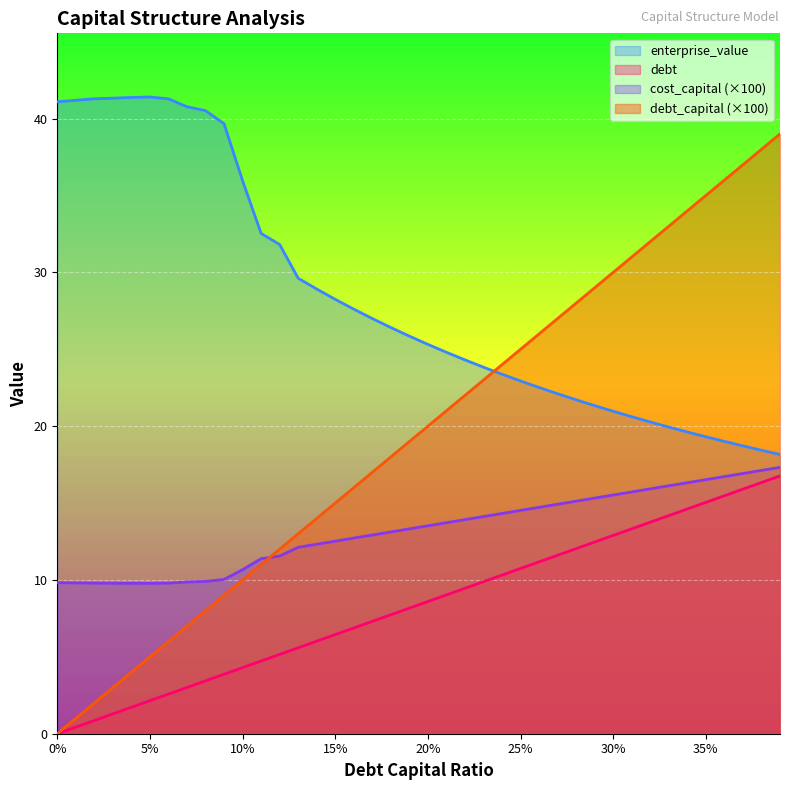

Which category has the highest value in the debt series?

0.39